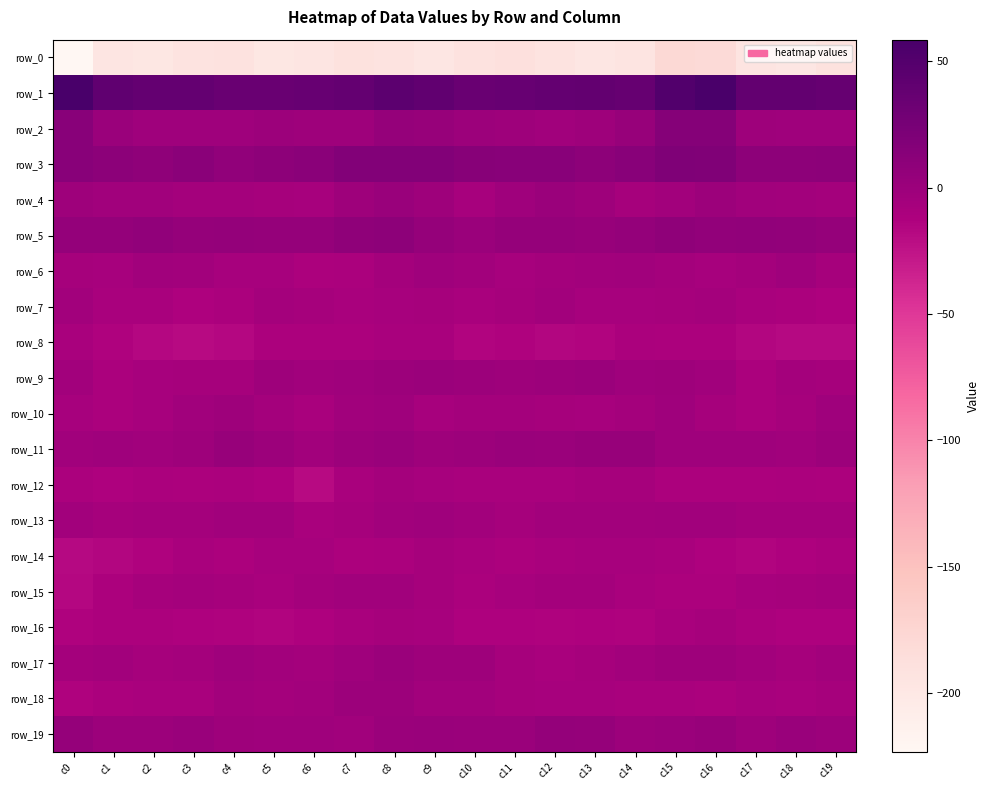

What is the sum of the row_2 values at c15 and c16?

29.6